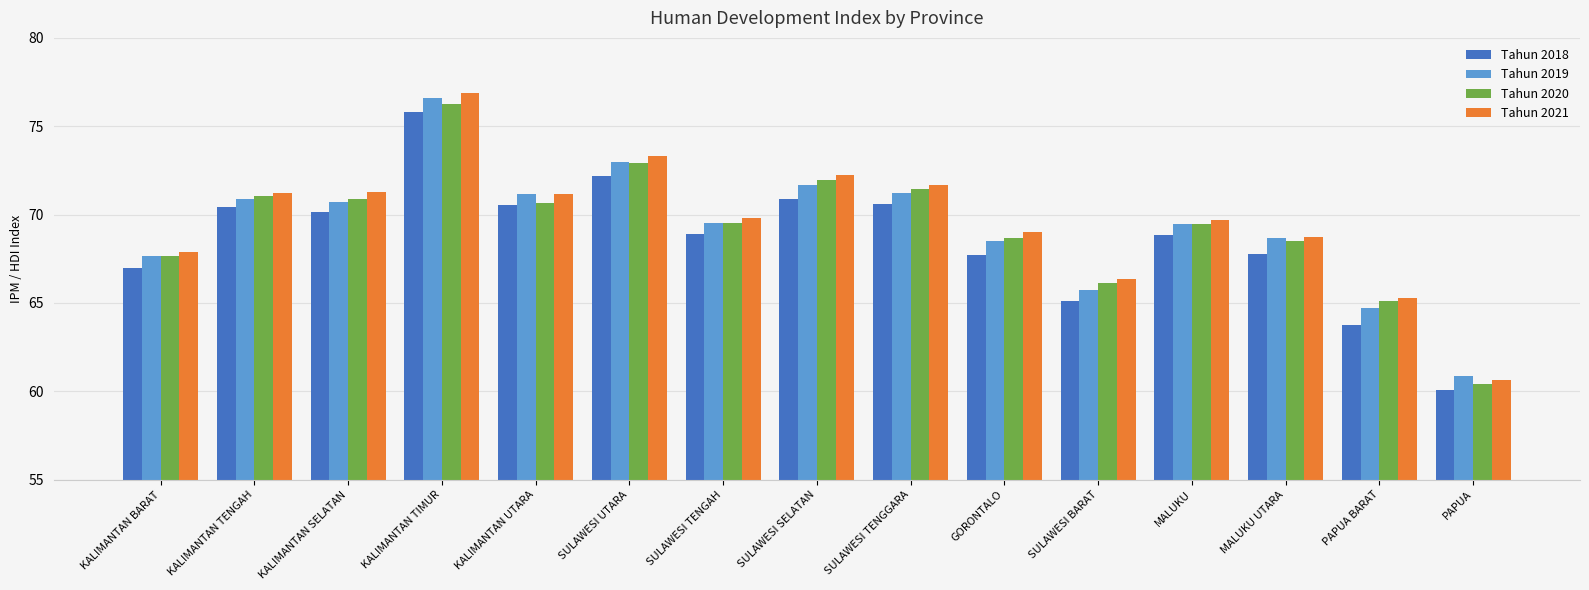

Which series has the largest range (max minus min)?

Tahun 2021